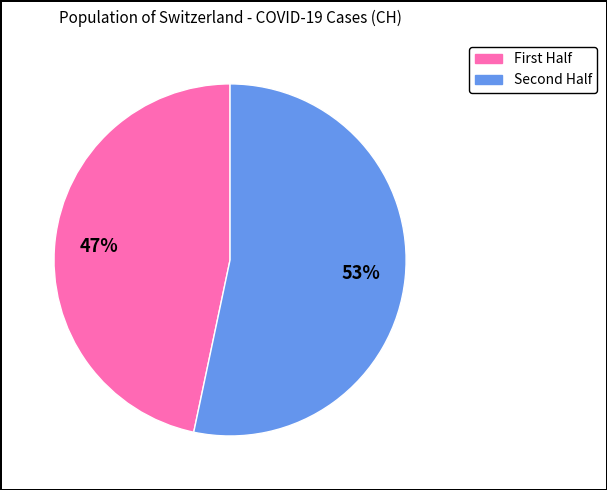

Is there a majority slice in this chart?

Yes